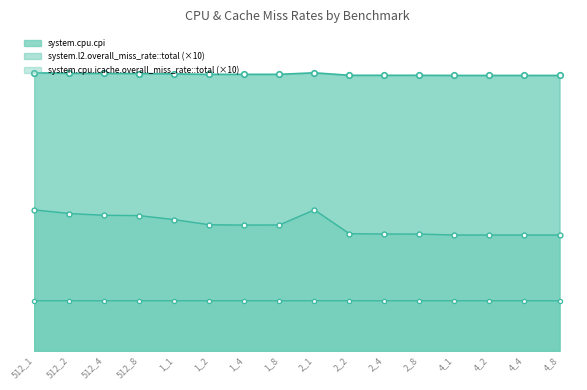

At which label is system.l2.overall_miss_rate::total closest to 0?

4_1